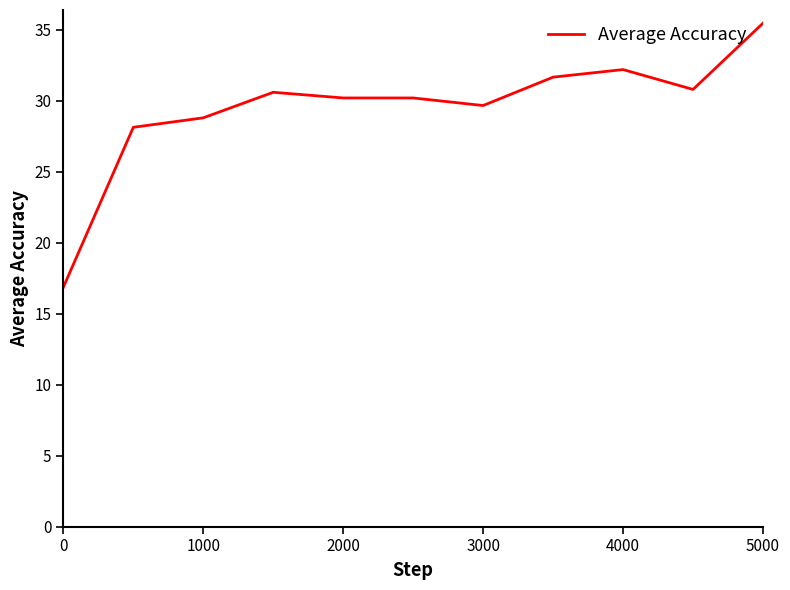

What is the difference between the maximum and minimum values?

18.6